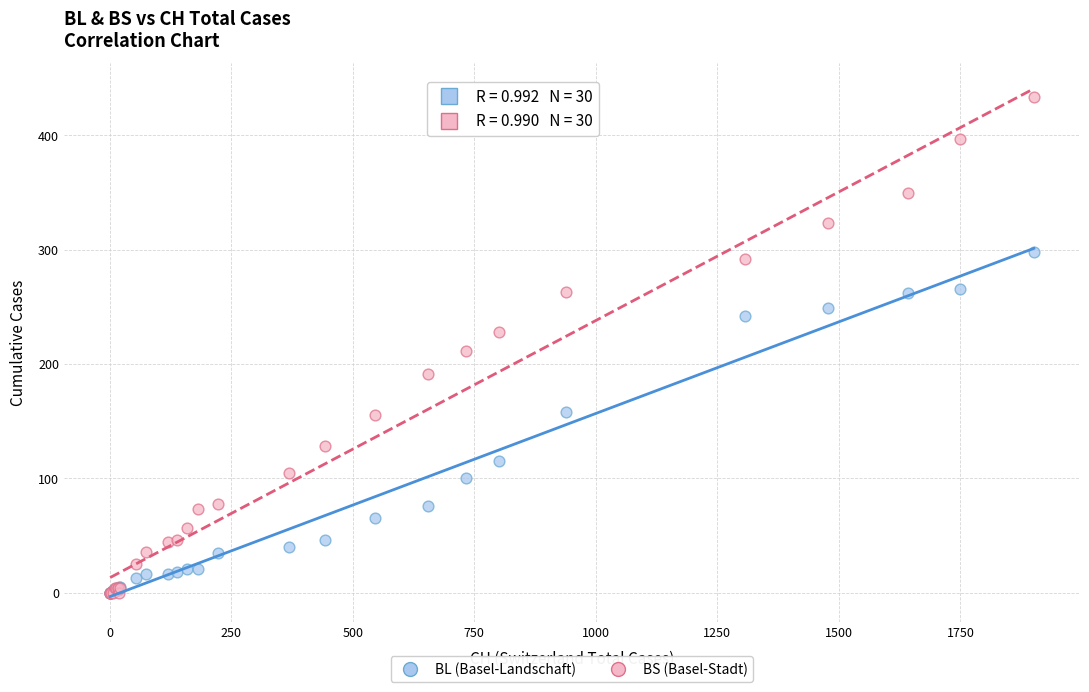

In the BS (Basel-Stadt) series, what Y value is closest to 217?

211